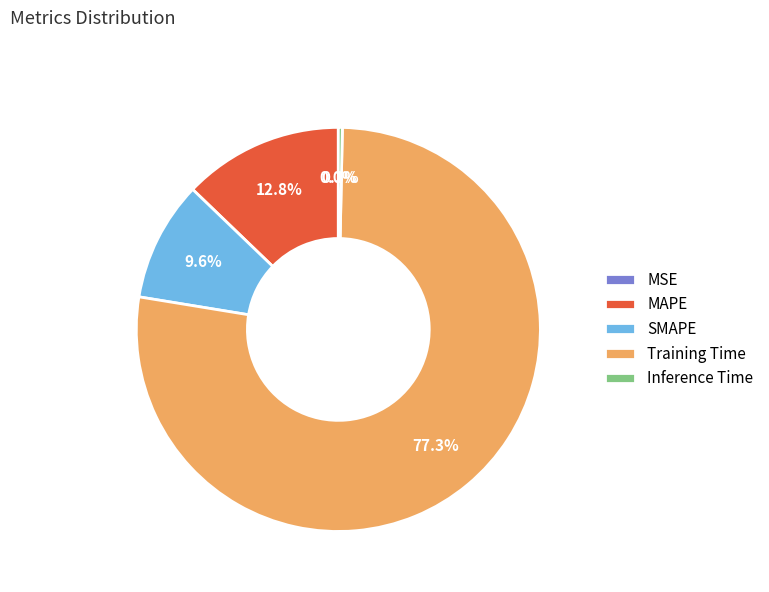

To the nearest percent, what is the difference between the MAPE and SMAPE slice percentages?

3%